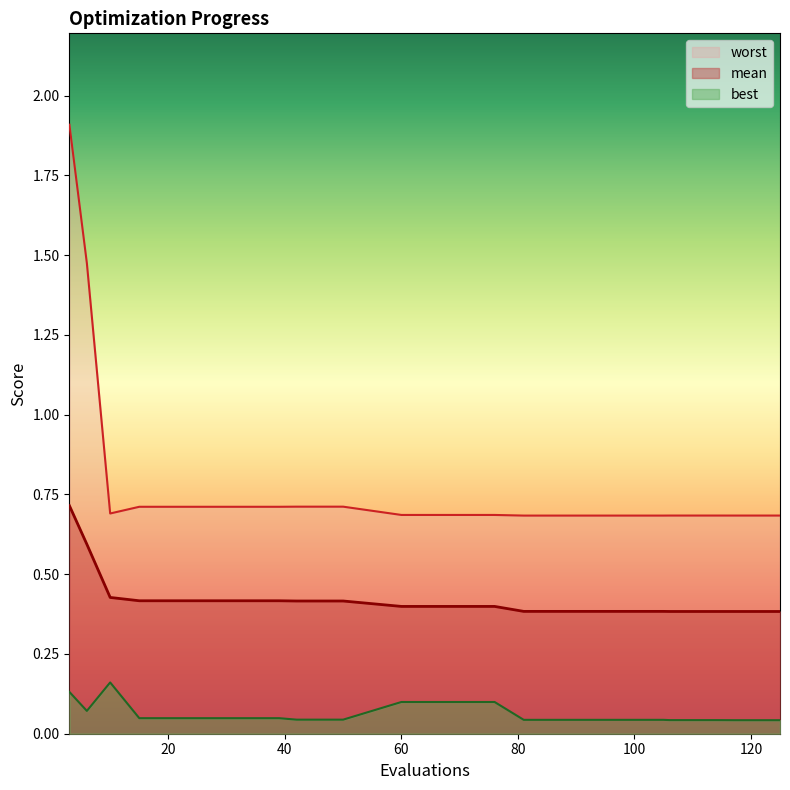

What is the value of the best point at the 2nd from the left?

0.1